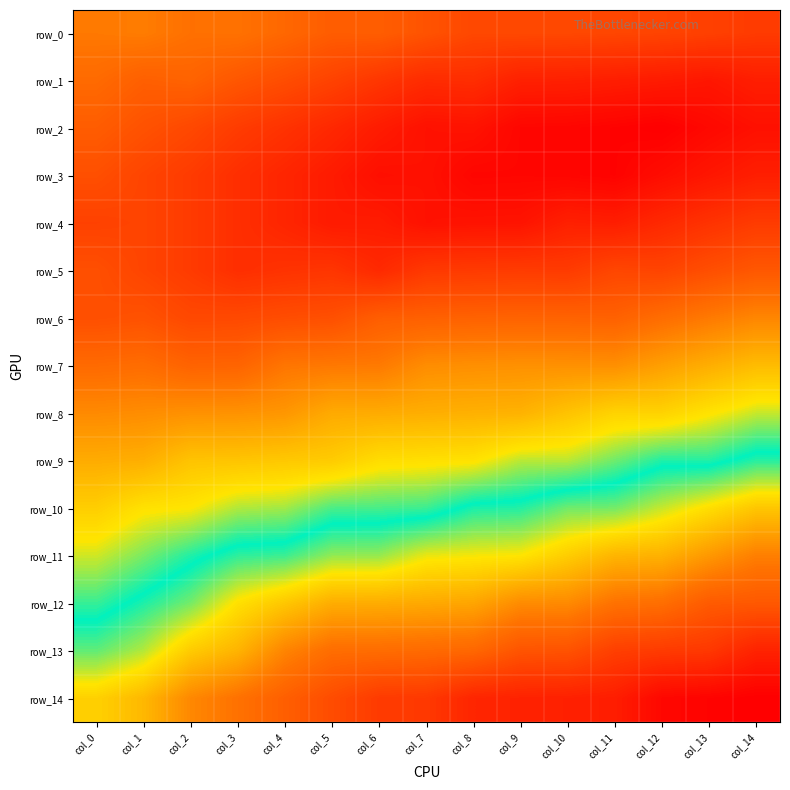

What is the total value across all series at col_9?

-13.0